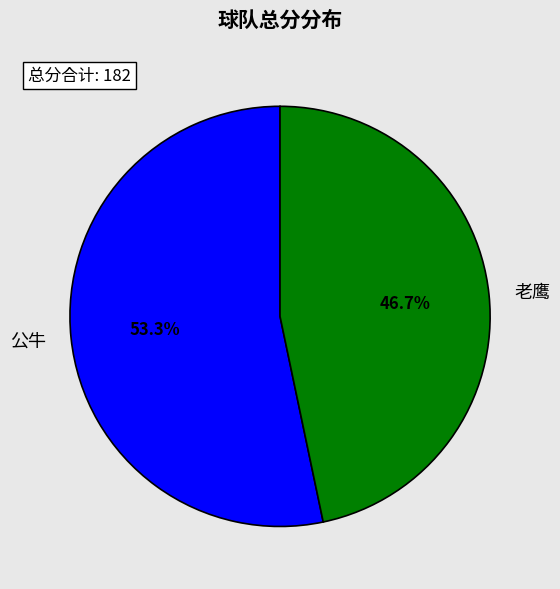

How many segments does this pie chart have?

2